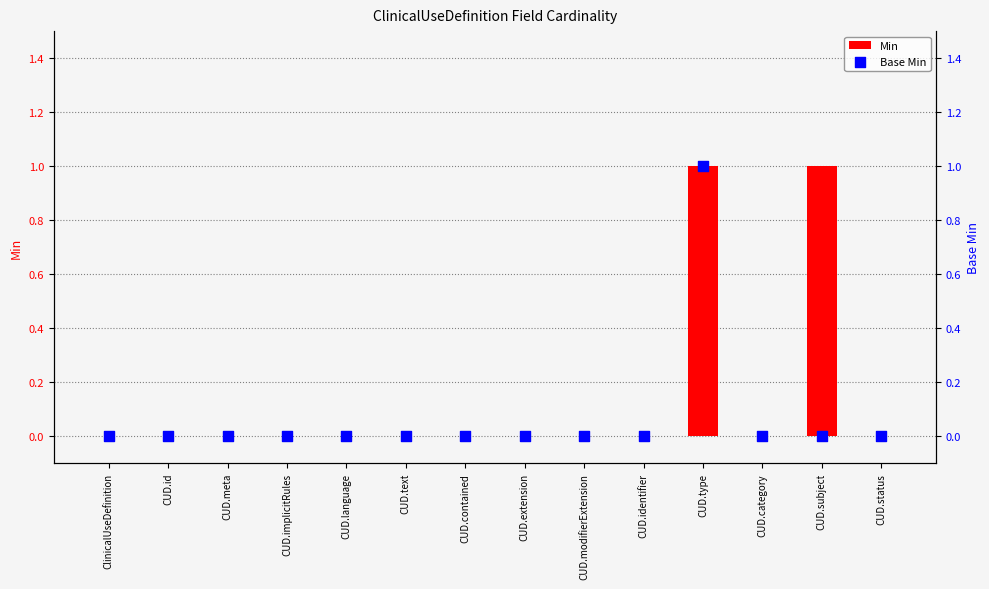

Which series contains the lowest Y value?

Min